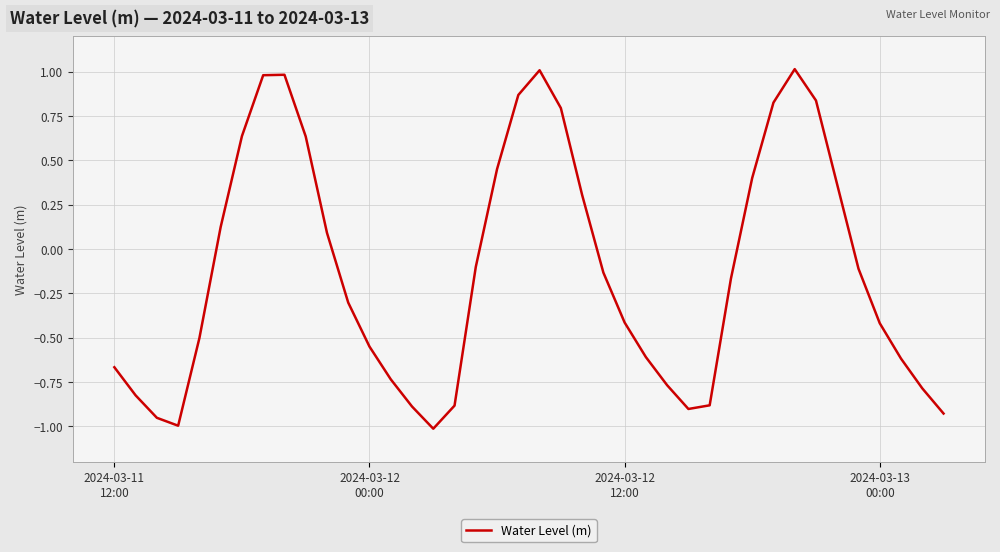

What is the difference between the maximum and minimum values?

2.0